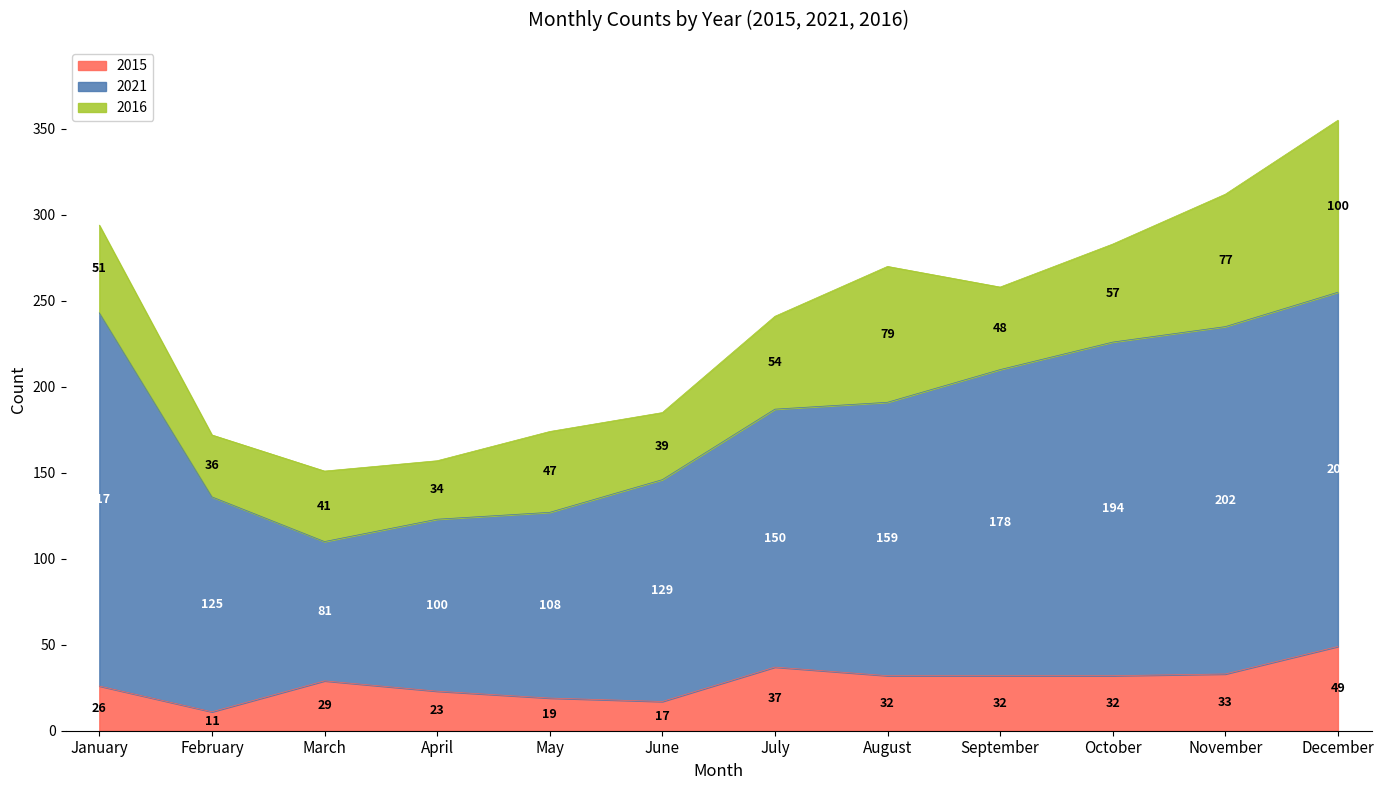

The value of 2021 at October is 254. True or false?

False